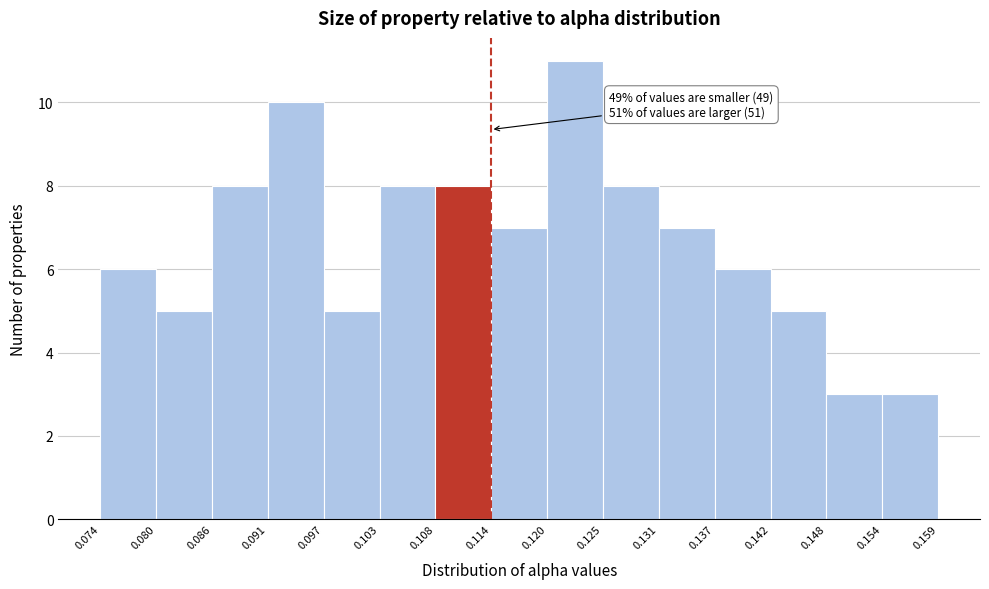

Over which range of the x-axis is the bar tallest?

0.120 to 0.125